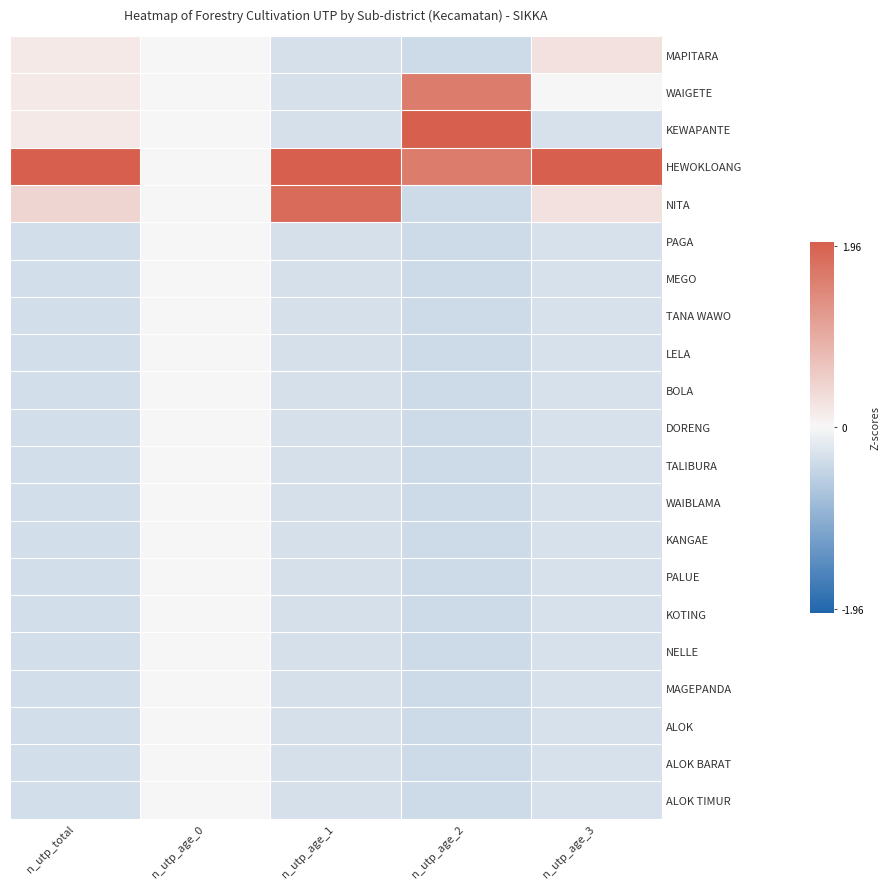

Rank the series by their maximum value, from highest to lowest.

HEWOKLOANG, KEWAPANTE, NITA, WAIGETE, MAPITARA, PAGA, MEGO, TANA WAWO, LELA, BOLA, DORENG, TALIBURA, WAIBLAMA, KANGAE, PALUE, KOTING, NELLE, MAGEPANDA, ALOK, ALOK BARAT, ALOK TIMUR